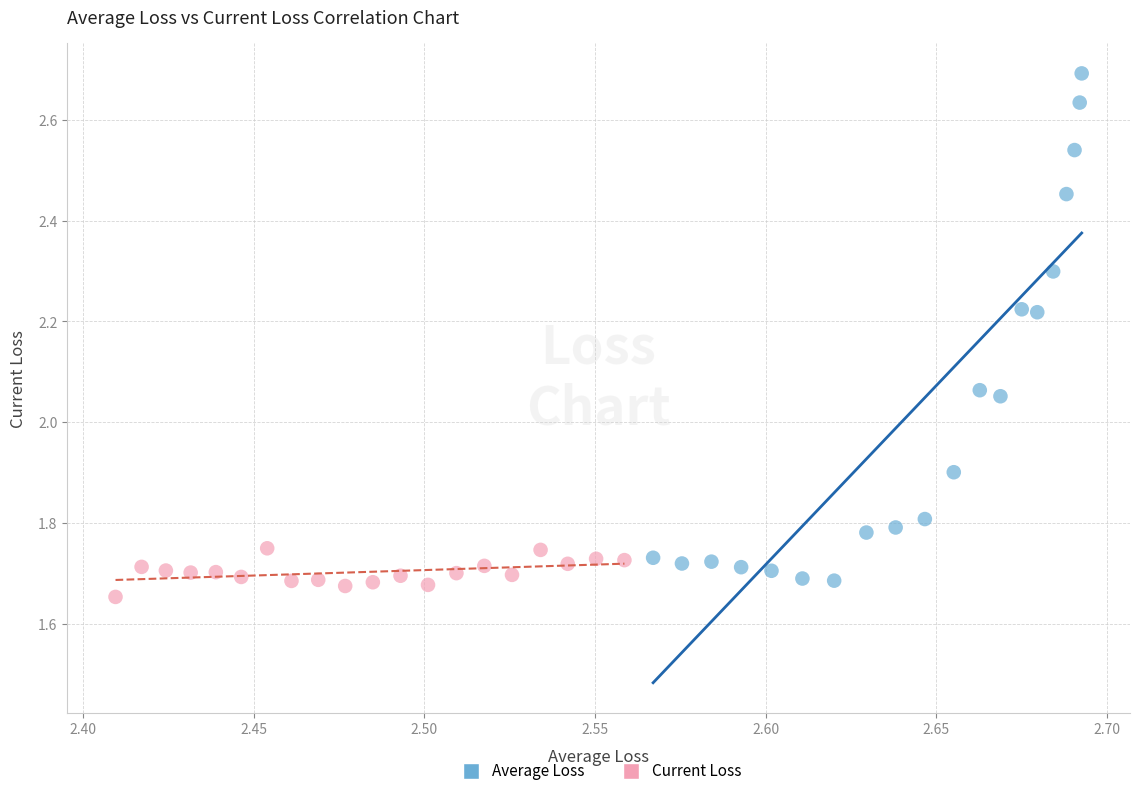

Which series contains the highest Y value?

Average Loss